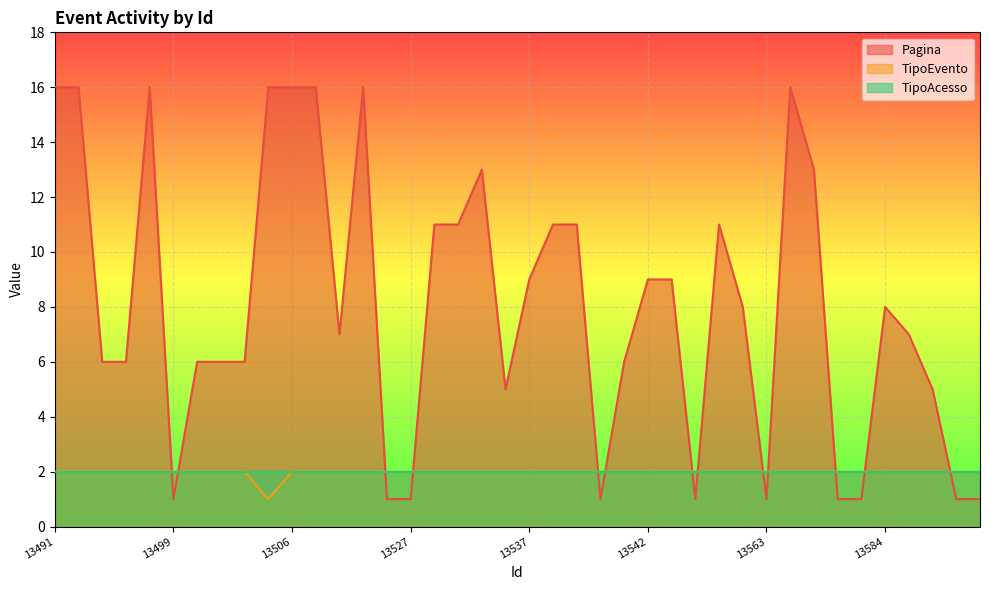

Where does the Pagina series first go above 8?

13491